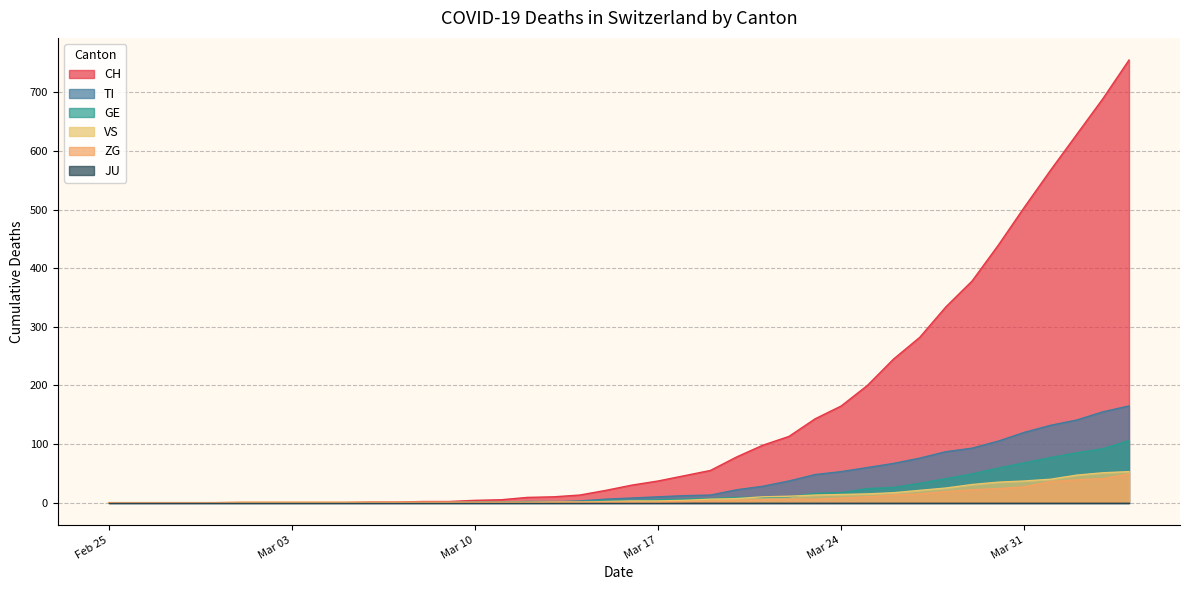

Which series has the largest range (max minus min)?

CH